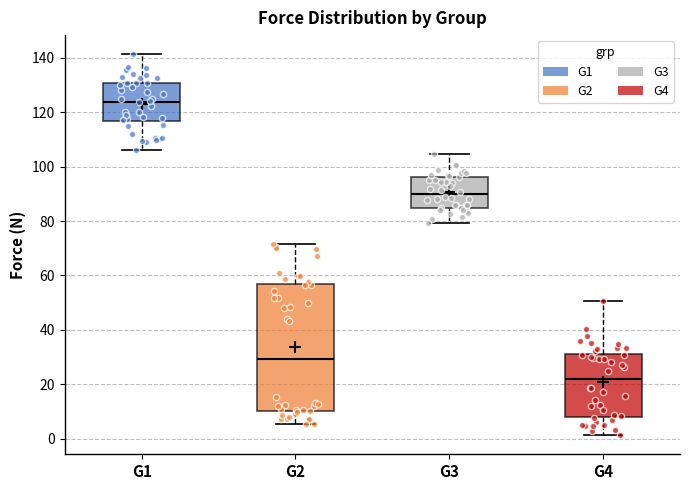

Where does the upper whisker of the box for G1 end on the y-axis? The values are not printed on the chart, so give them approximately, as read against the axis.

142